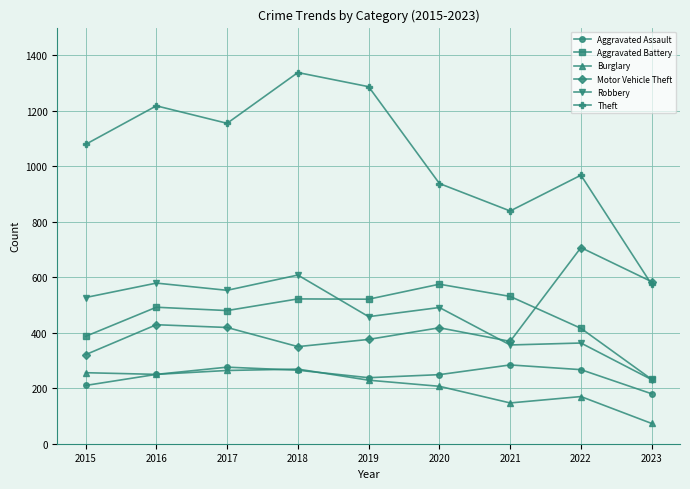

What are all the series names shown in the legend?

Aggravated Assault, Aggravated Battery, Burglary, Motor Vehicle Theft, Robbery, Theft